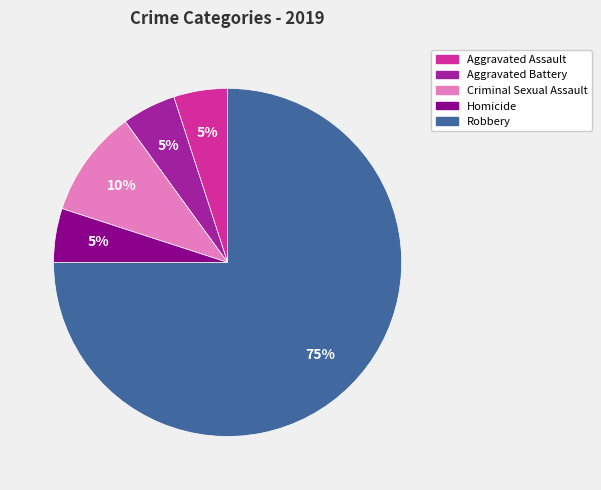

How many slices are in this pie chart?

5